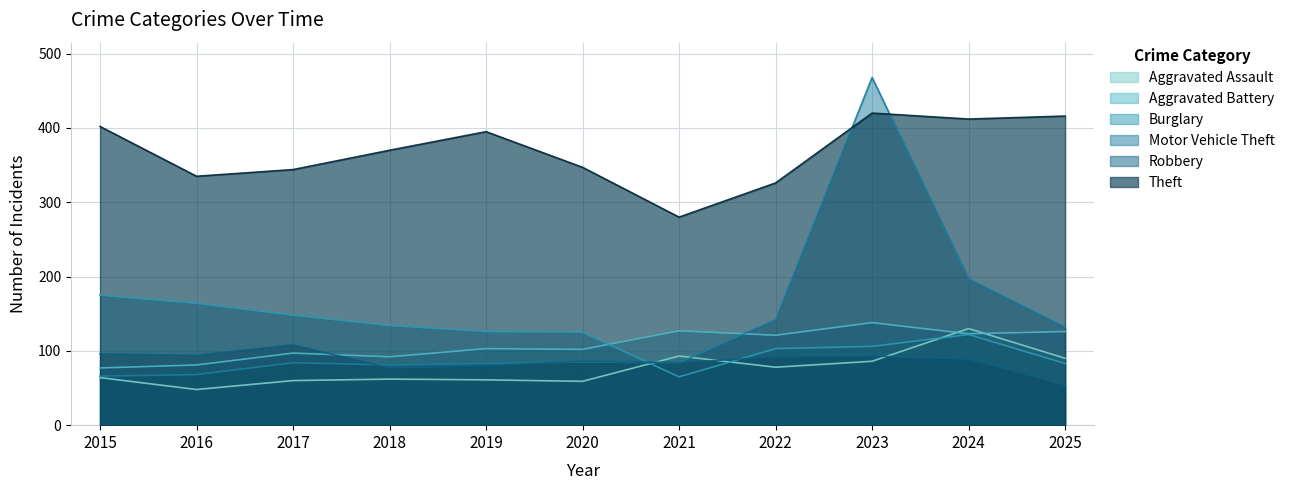

Between 2023 and 2015, which is larger?

2023